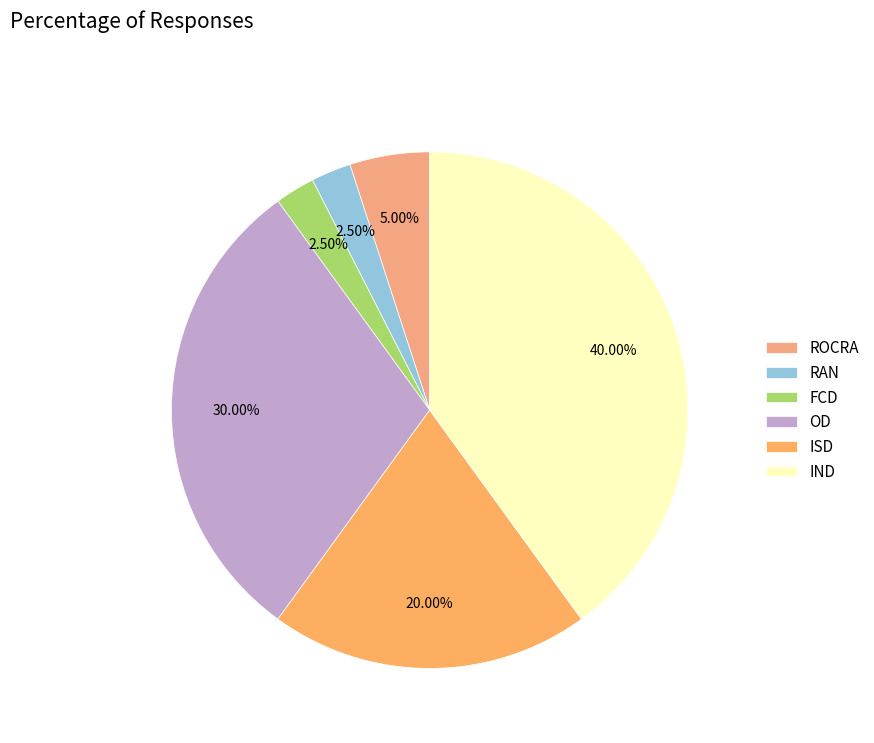

What is the total percentage of FCD and RAN?

5.0%